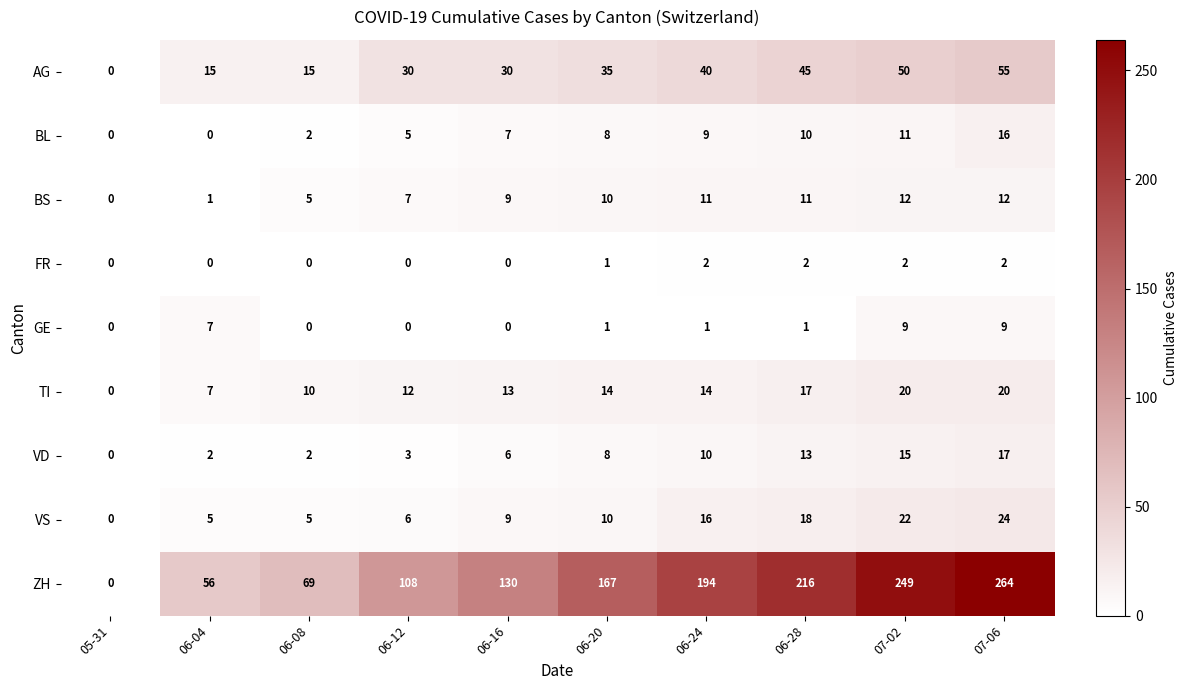

At which label is VD closest to 8?

06-20